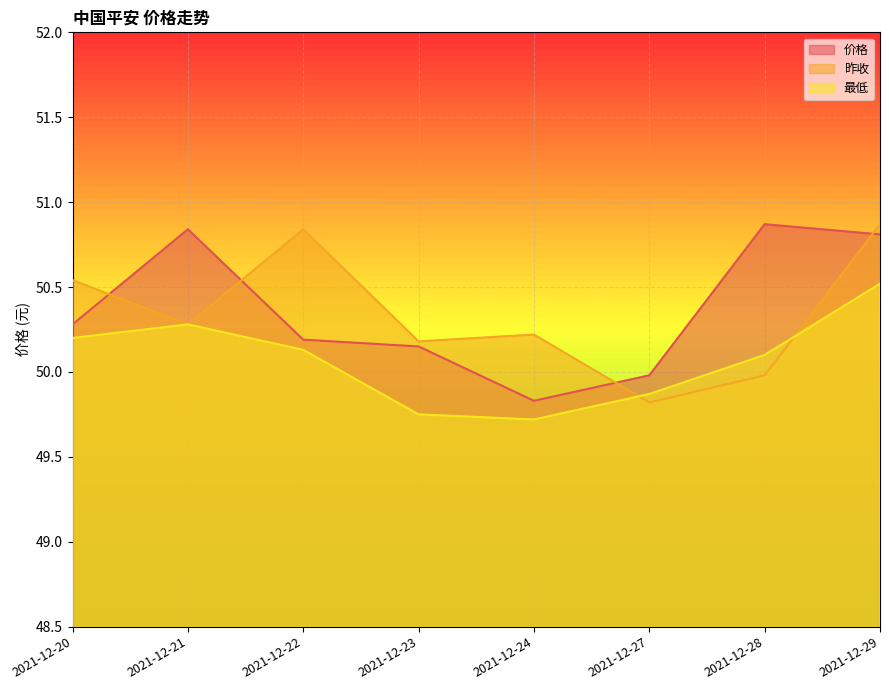

Is it true that 价格 equals 17.1 at 2021-12-21?

False